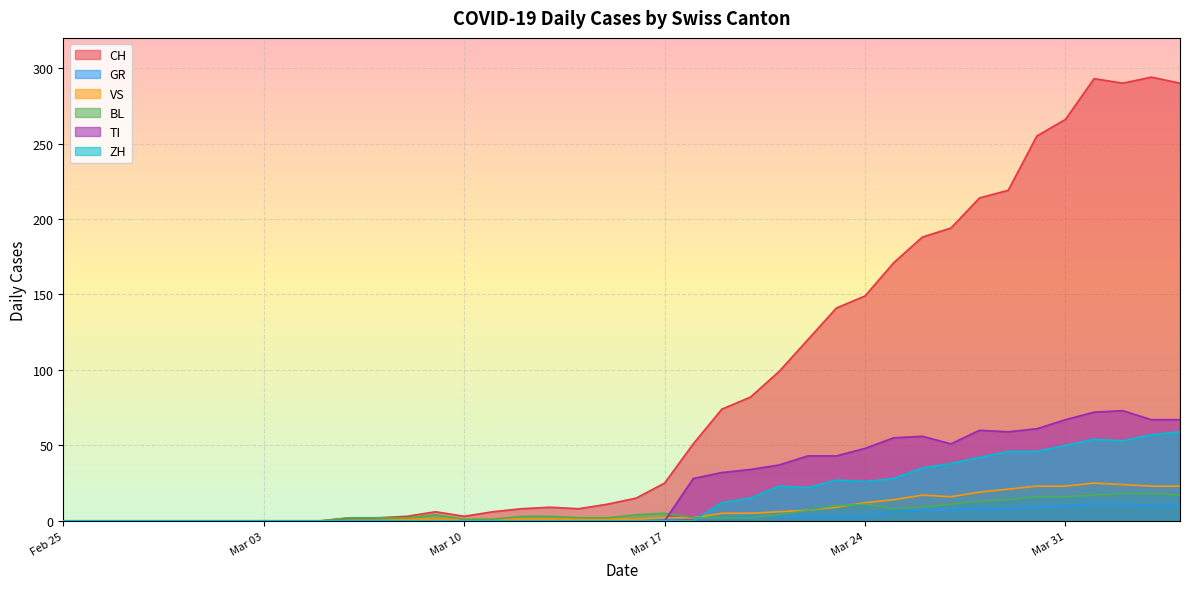

At which label does GR first exceed 1?

2020-03-18